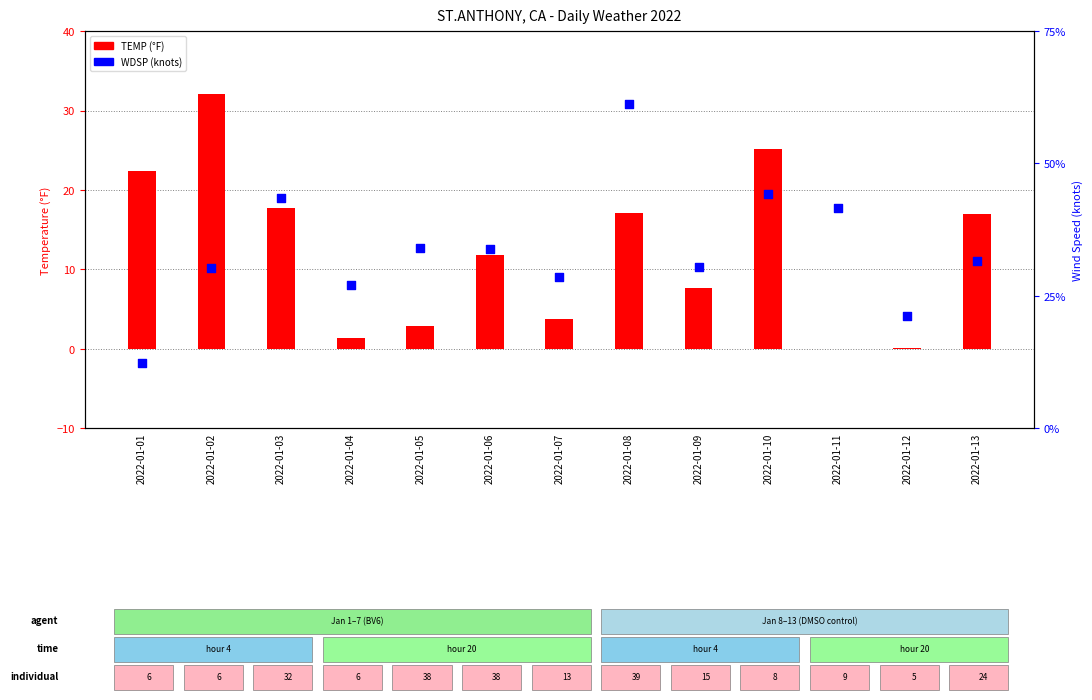

What is the total value across all series at 2022-01-10?

42.8